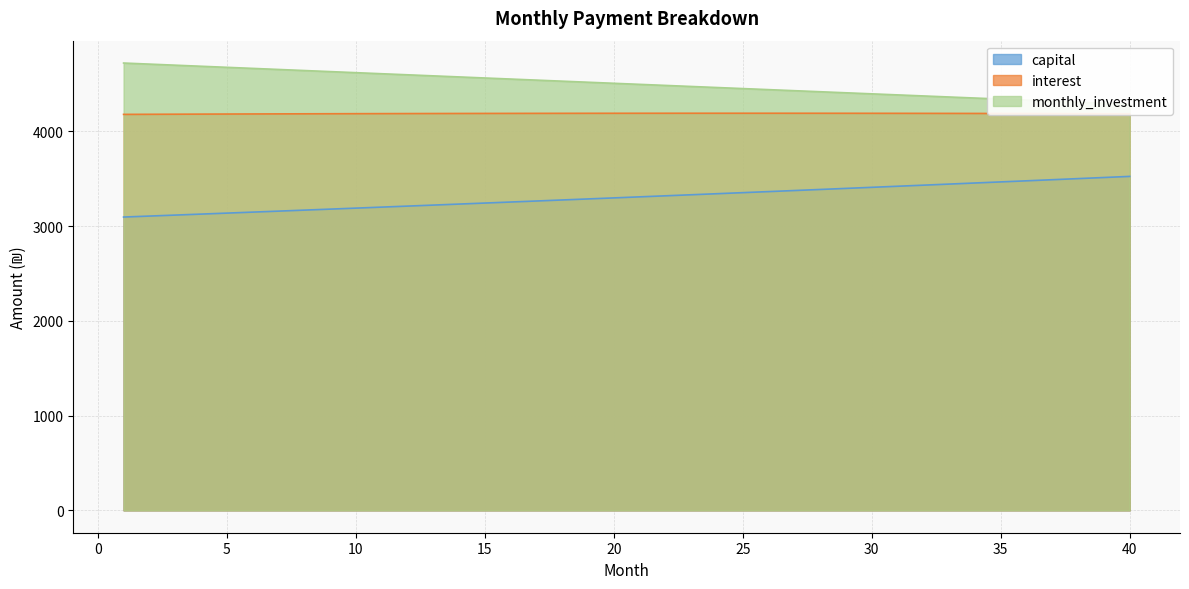

What is the greatest value displayed?

4722.7